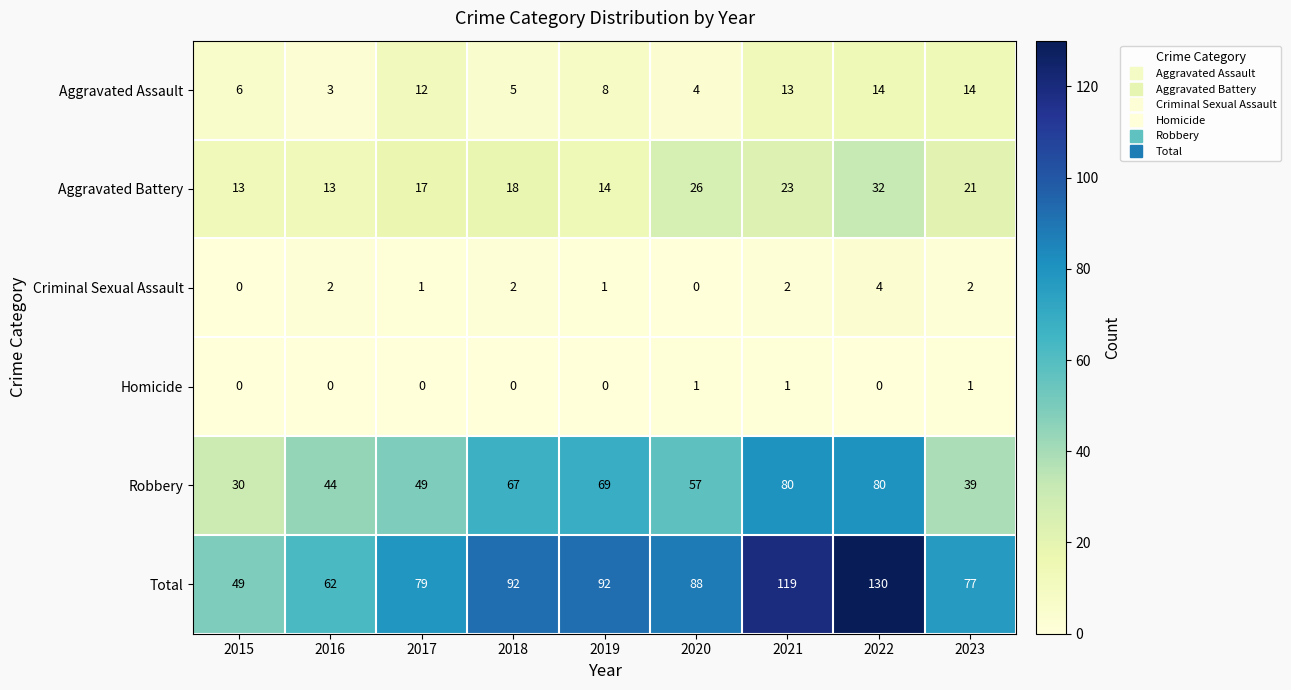

What is the sum of the Total values at 2021 and 2020?

207